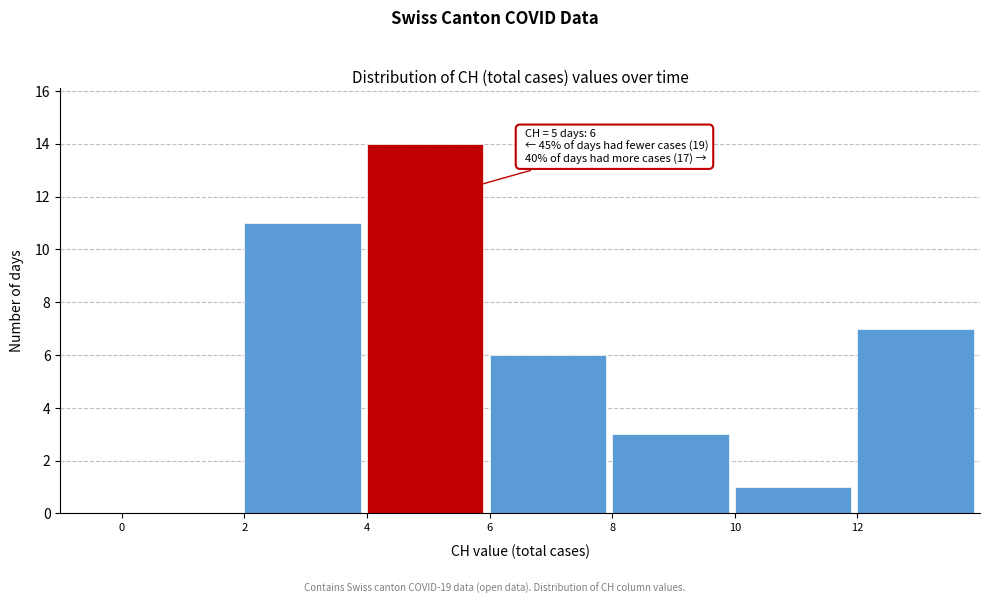

Which range on the x-axis has the tallest bar?

4 to 6